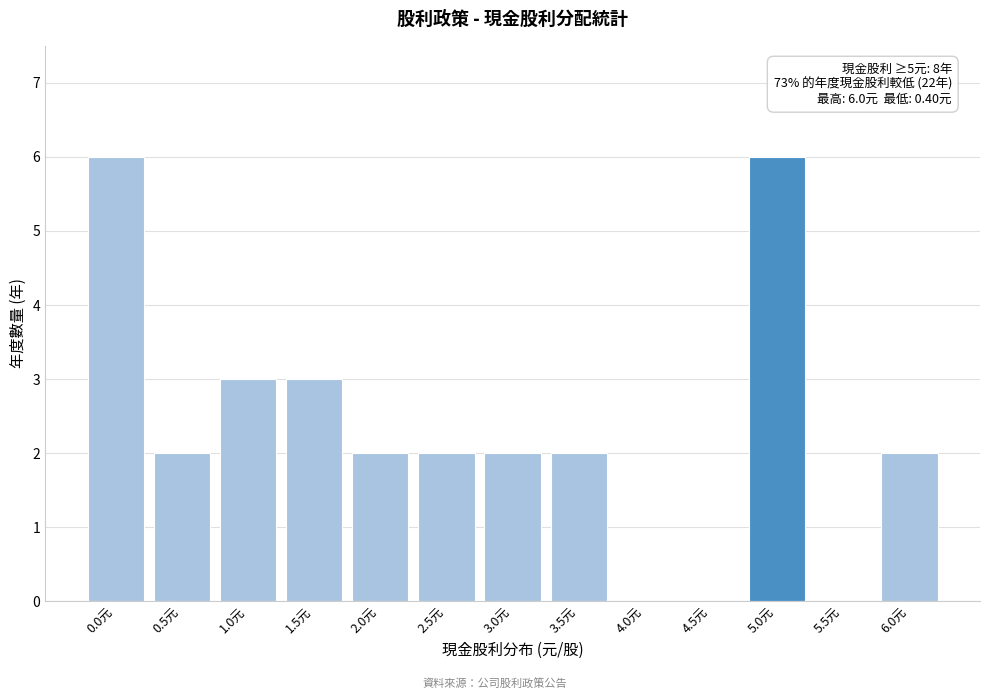

Reading left to right, transcribe all the data shown in this chart.

0.0元=6	0.5元=2	1.0元=3	1.5元=3	2.0元=2	2.5元=2	3.0元=2	3.5元=2	4.0元=0	4.5元=0	5.0元=6	5.5元=0	6.0元=2